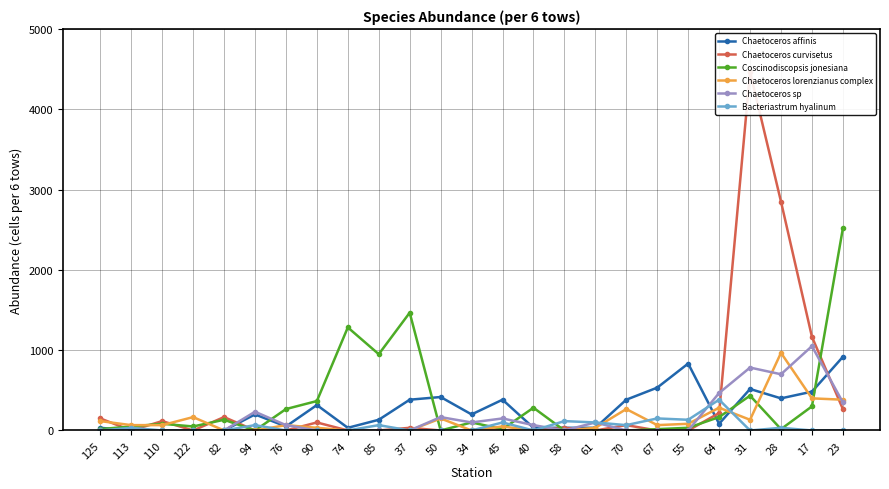

How many categories are shown in the chart?

25